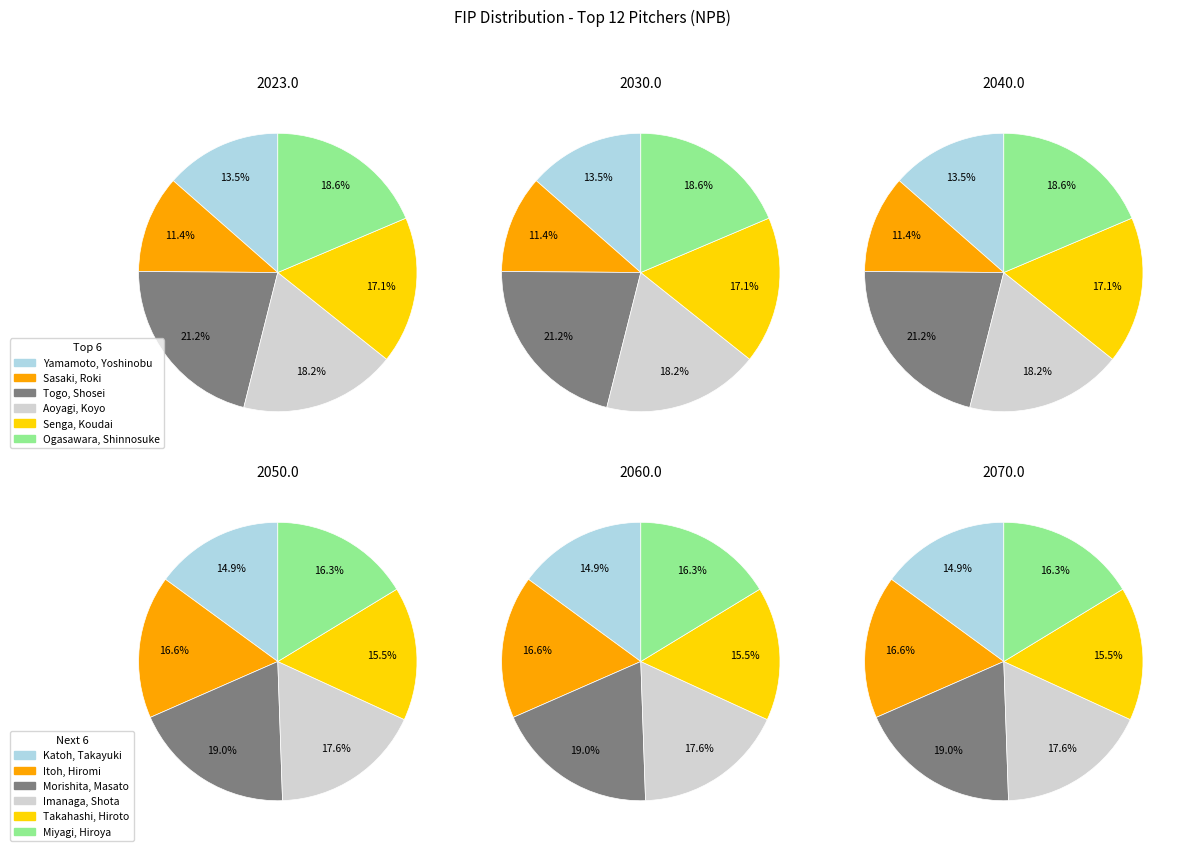

What is the smallest slice in the pie chart?

Sasaki, Roki